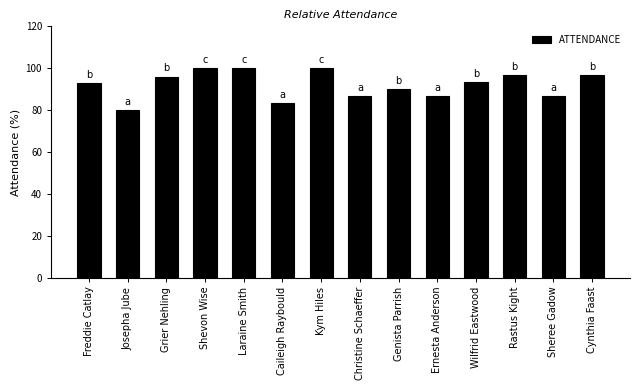

What is the change in value from Freddie Catlay to Sheree Gadow?

-6.3